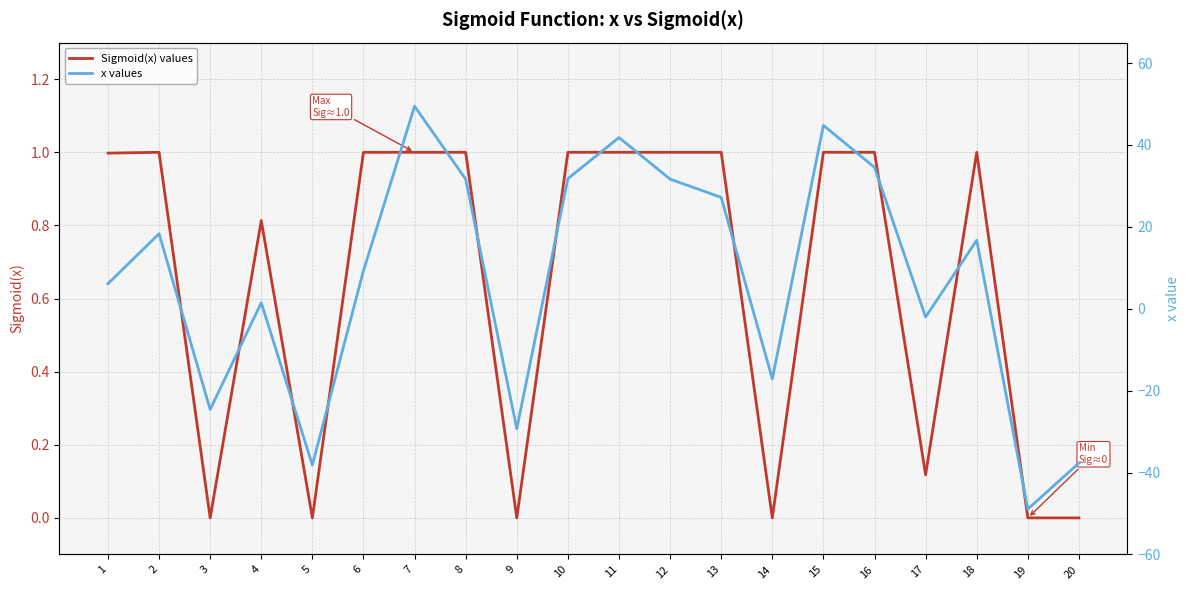

How many interior local peaks does the Sigmoid(x) values series have?

6